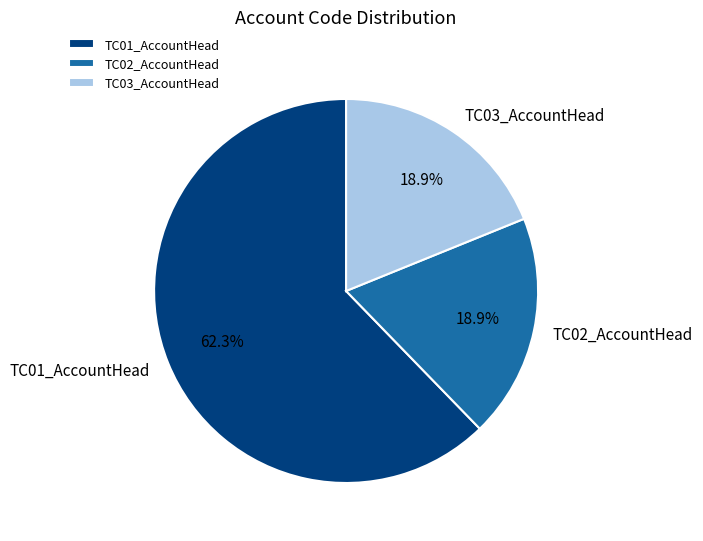

What is the majority slice?

TC01_AccountHead